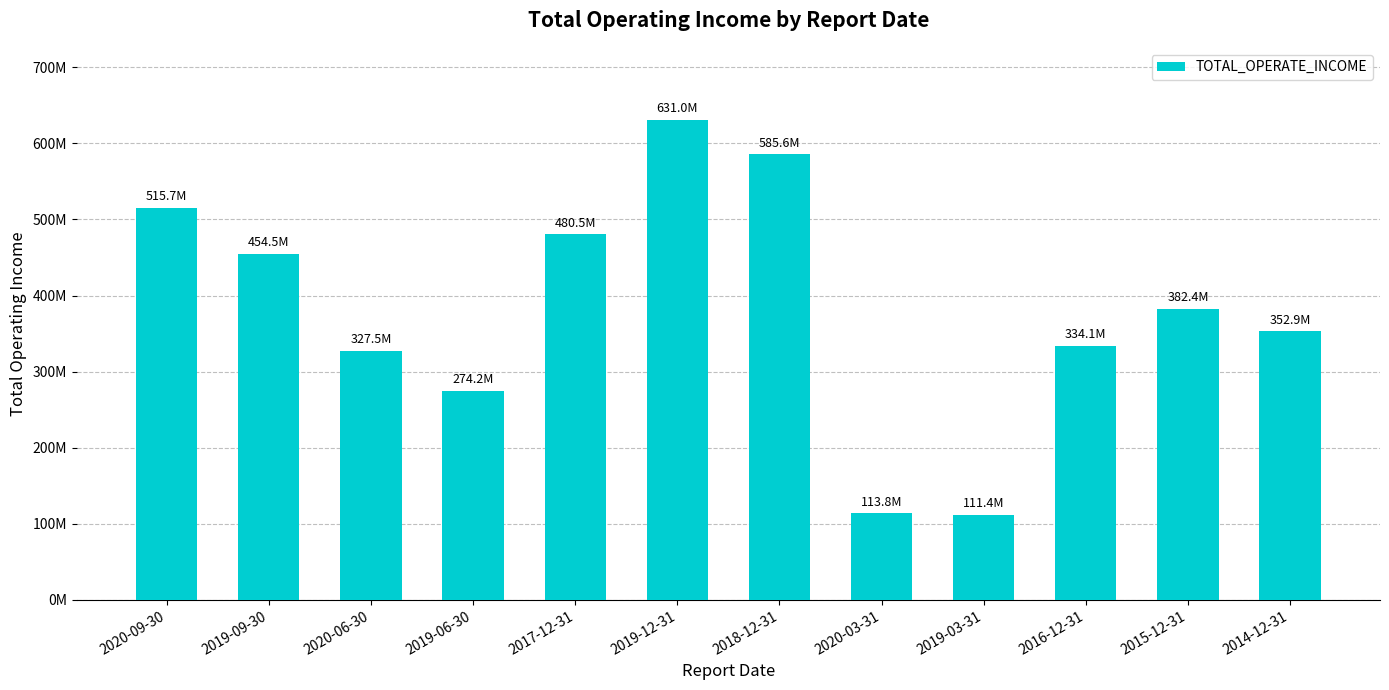

What position from the left is 2020-06-30?

3